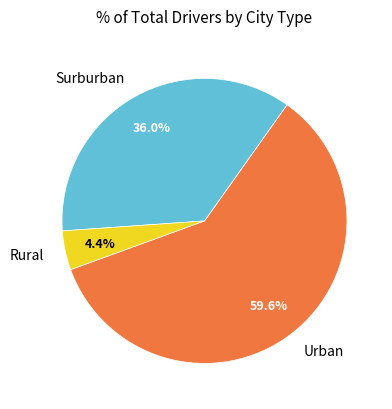

What is the largest slice in the pie chart?

Urban